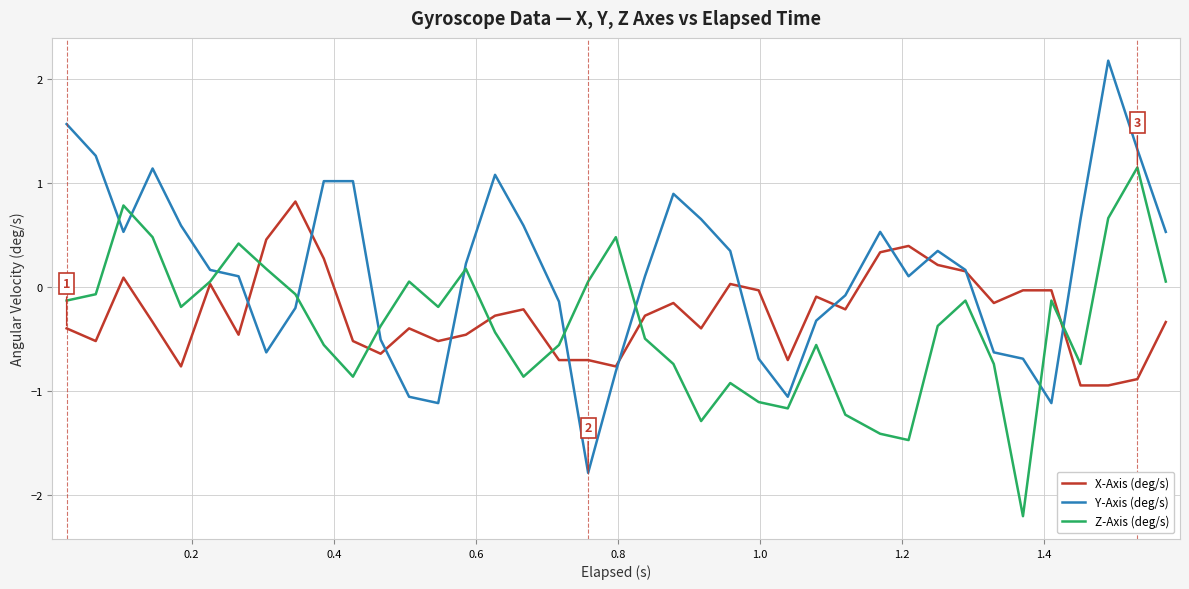

List the series in order of their peak value, highest first.

Y-Axis (deg/s), Z-Axis (deg/s), X-Axis (deg/s)